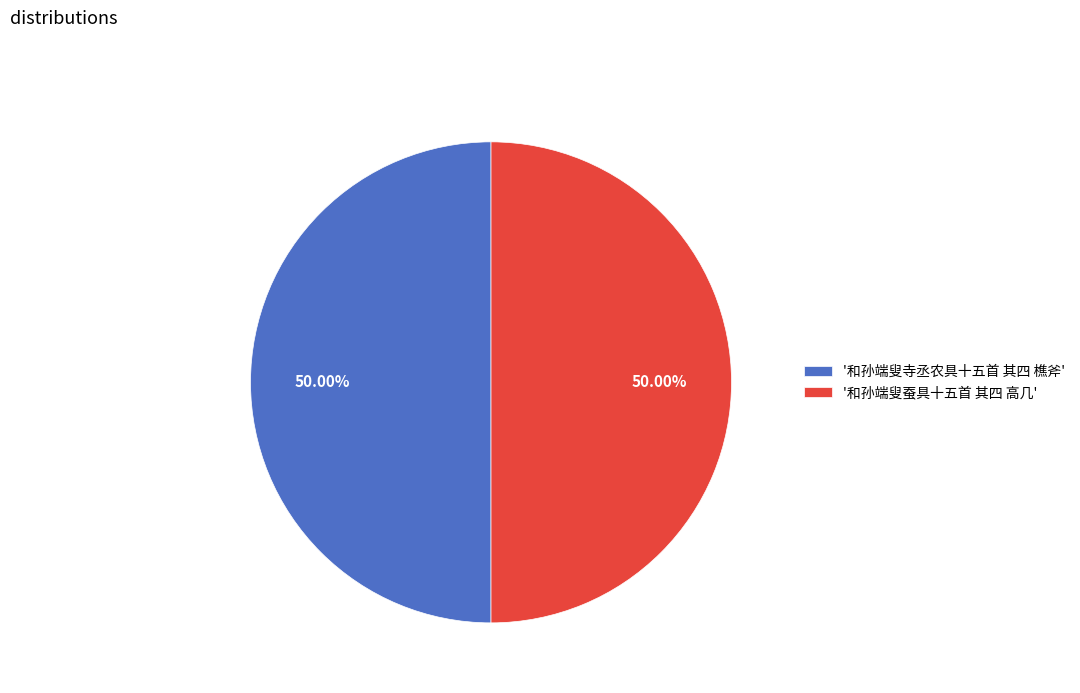

Do '和孙端叟寺丞农具十五首 其四 樵斧' and '和孙端叟蚕具十五首 其四 高几' together represent more than half of the pie?

Yes